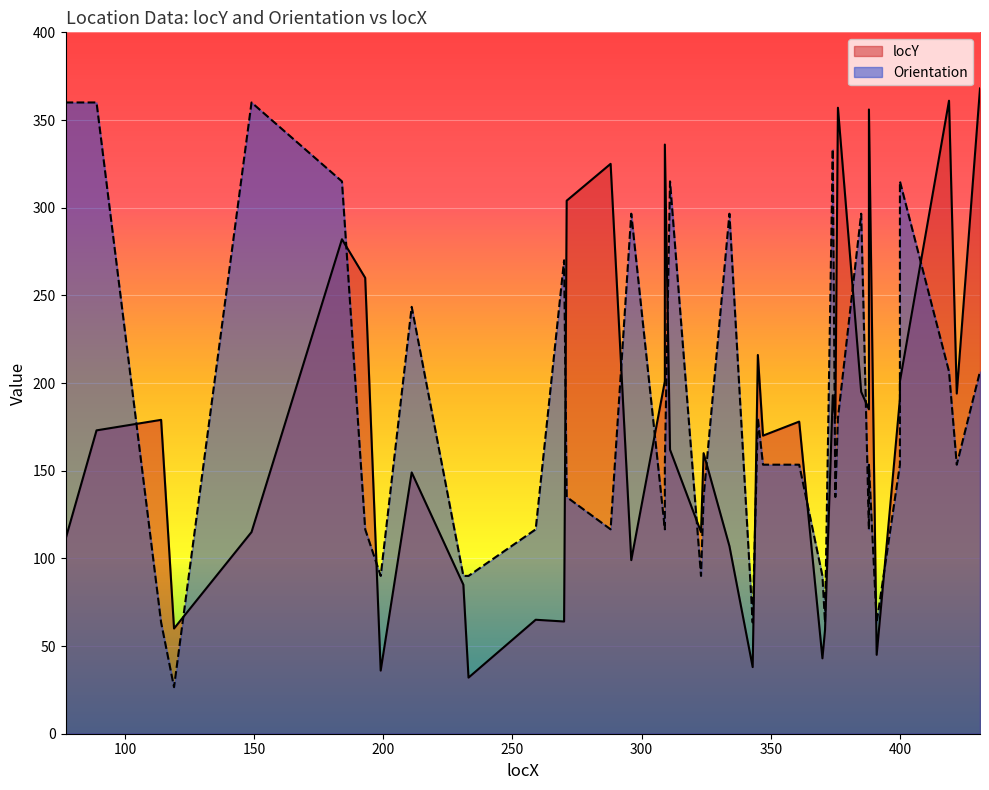

What is the difference between the locY values at 400 and 375?

21.0